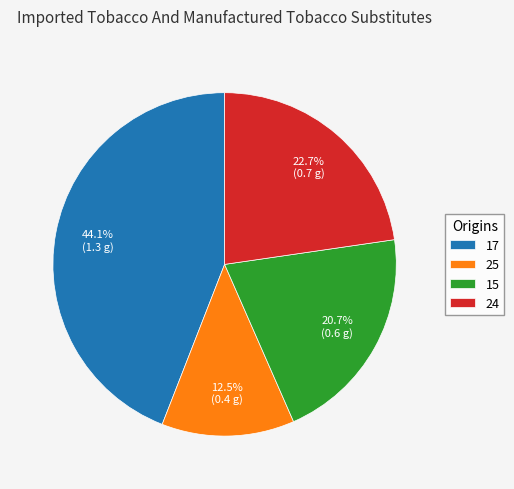

True or false: 24 accounts for 17% of the total.

False